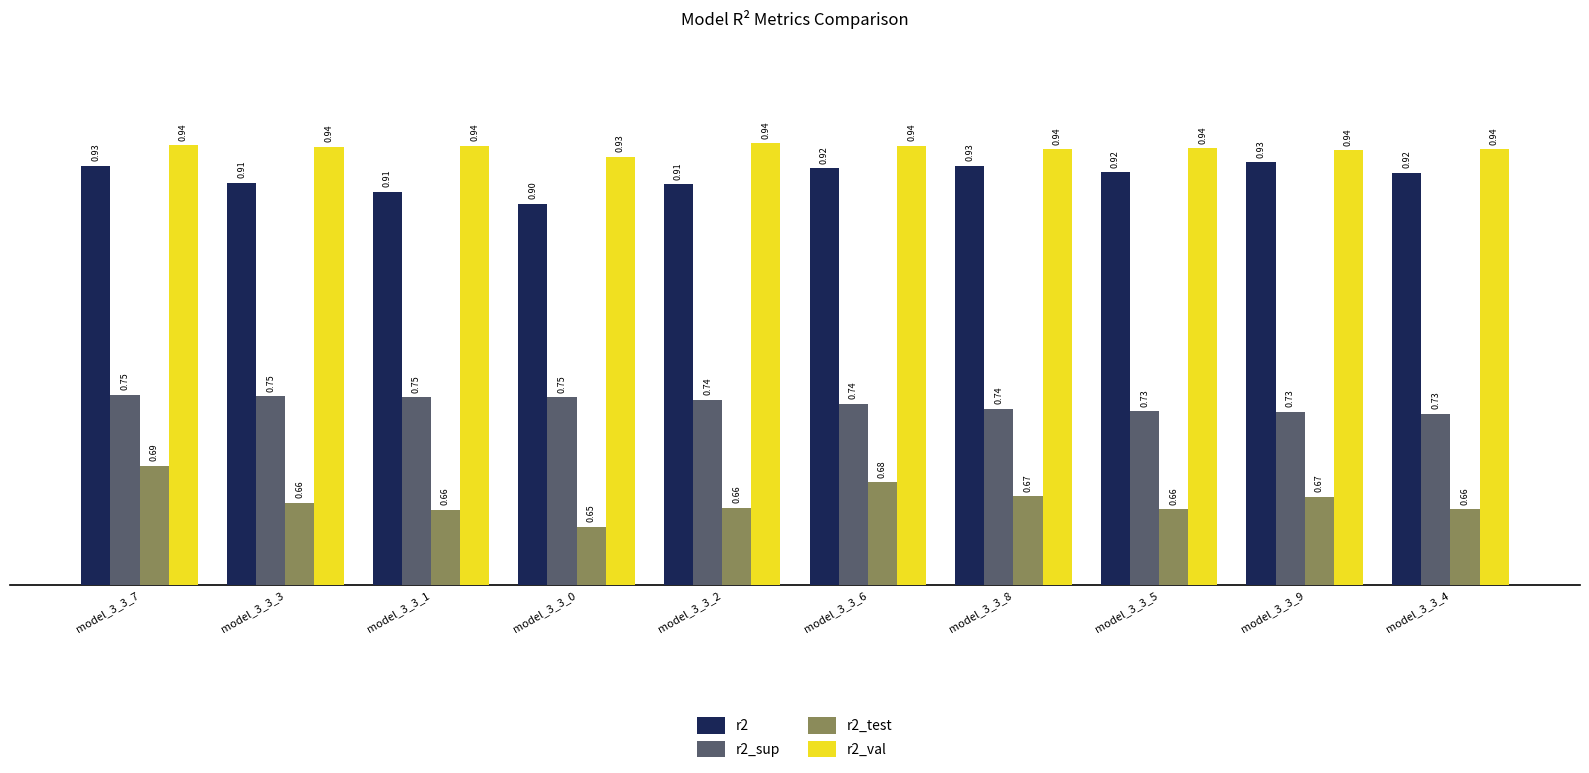

At how many categories does at least one series exceed 0?

10